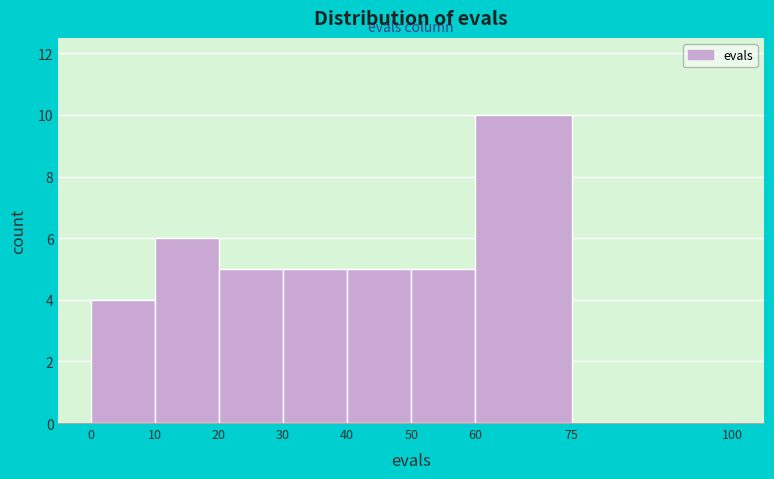

Which range on the x-axis has the tallest bar?

60 to 75